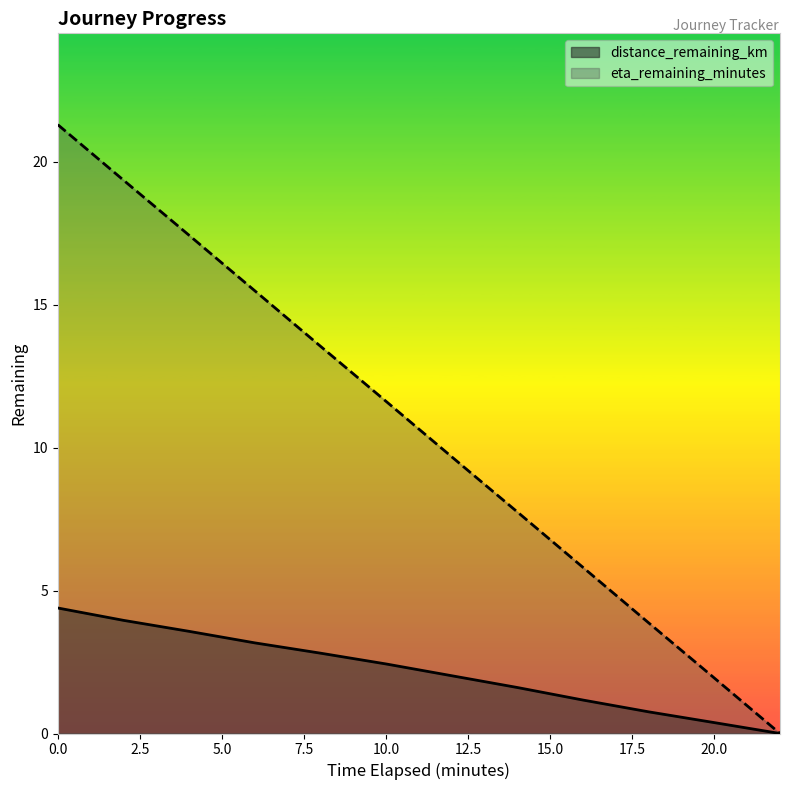

True or false: distance_remaining_km and eta_remaining_minutes intersect in this chart.

False